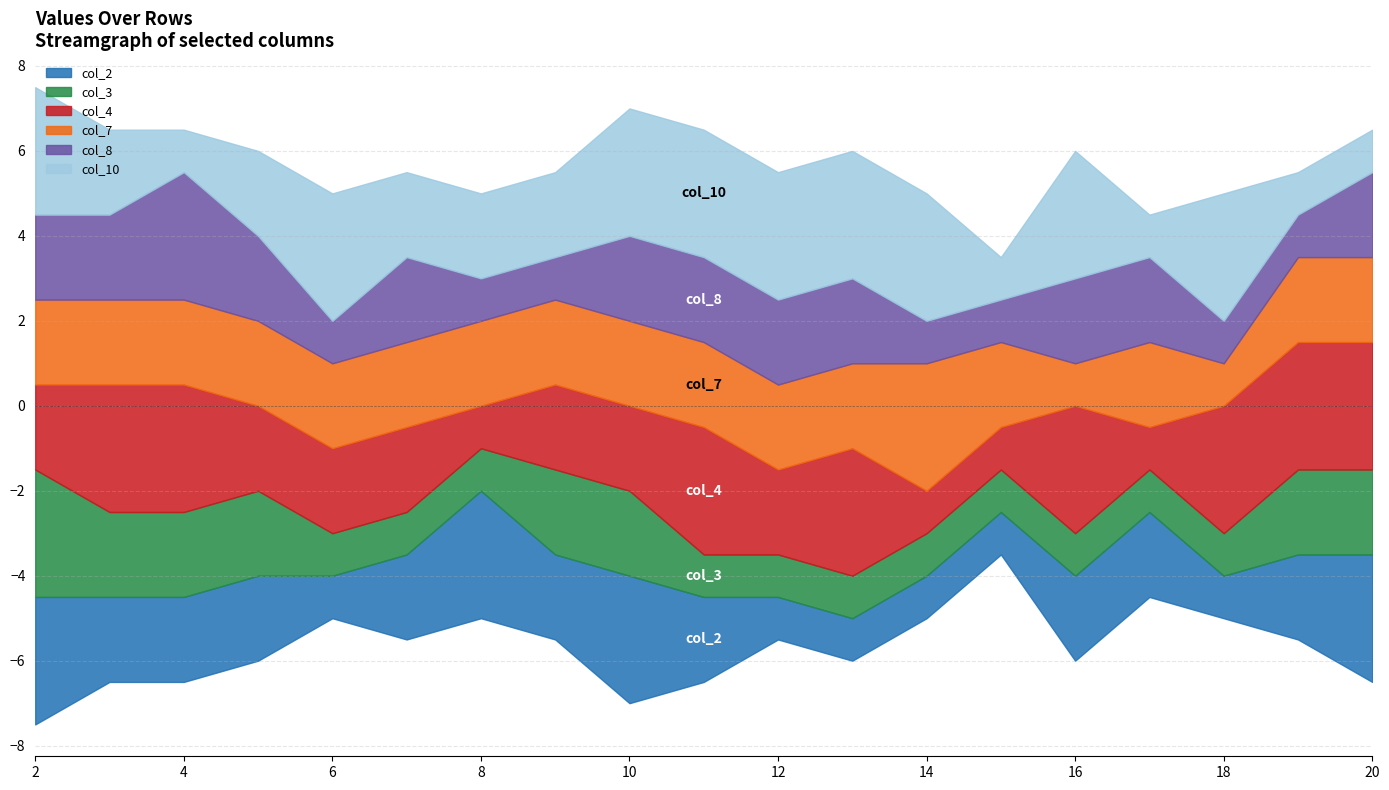

Between 4 and 7, which series saw the biggest shift?

col_3